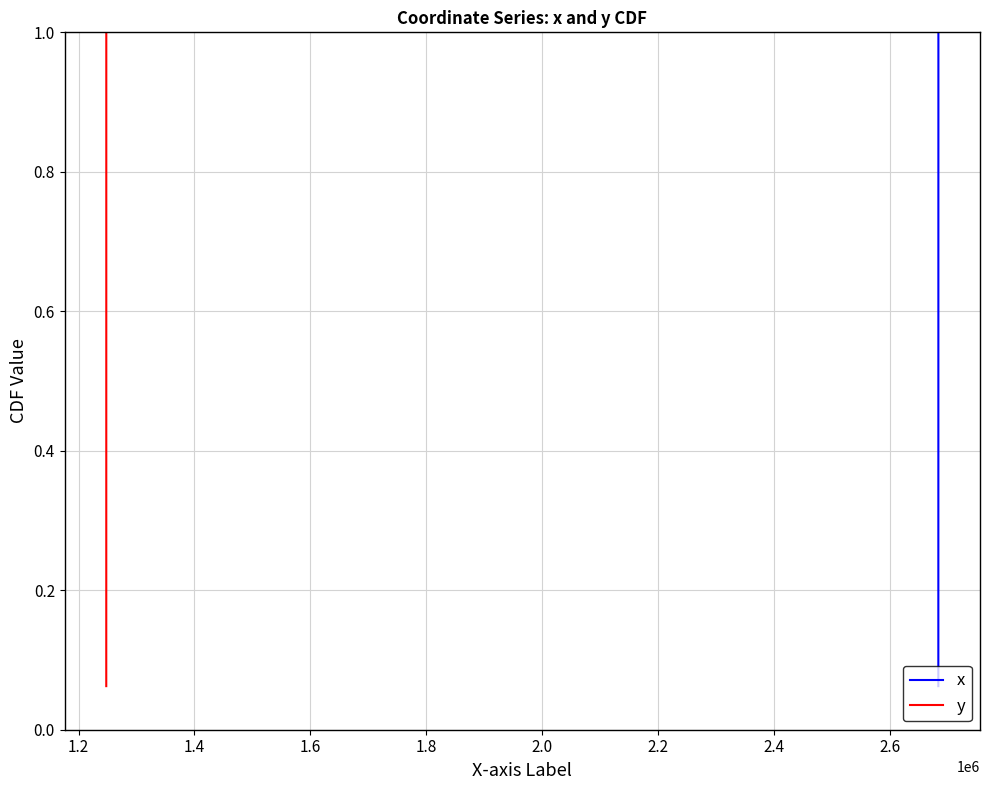

True or false: y has a value of 0.1 at 1.2.

True